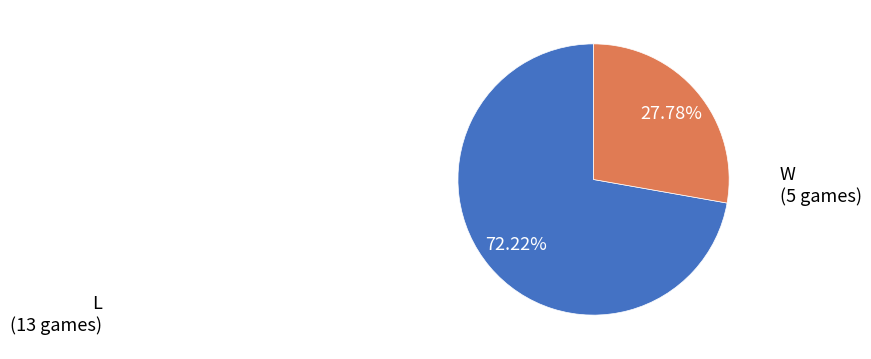

What is the ratio of the value at L to the value at W?

2.6